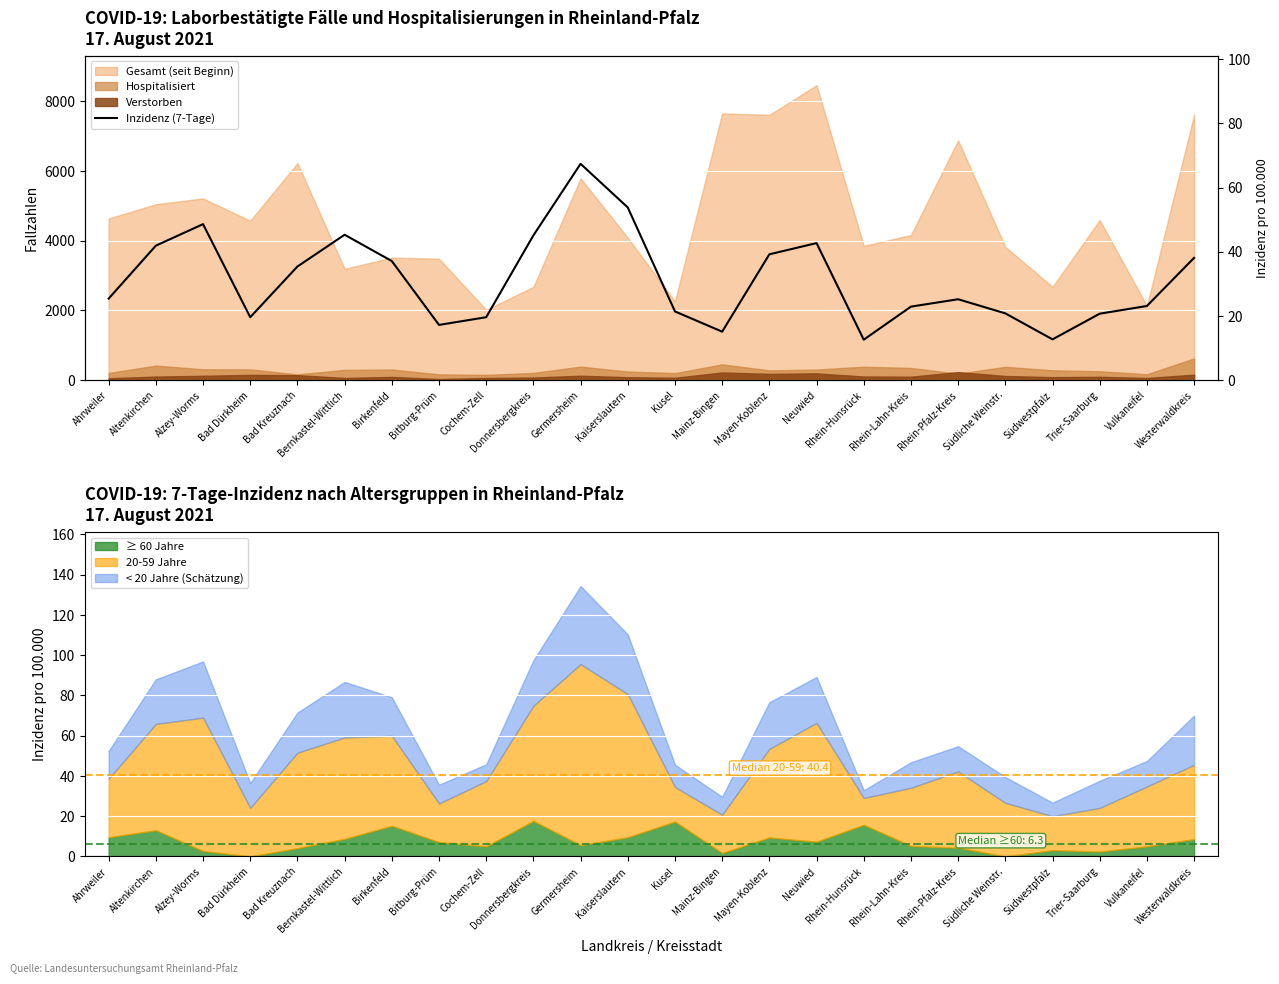

Rank the categories by value from lowest to highest.

Rhein-Hunsrück, Südwestpfalz, Mainz-Bingen, Bitburg-Prüm, Bad Dürkheim, Cochem-Zell, Trier-Saarburg, Südliche Weinstr., Kusel, Rhein-Lahn-Kreis, Vulkaneifel, Rhein-Pfalz-Kreis, Ahrweiler, Bad Kreuznach, Birkenfeld, Westerwaldkreis, Mayen-Koblenz, Altenkirchen, Neuwied, Donnersbergkreis, Bernkastel-Wittlich, Alzey-Worms, Kaiserslautern, Germersheim